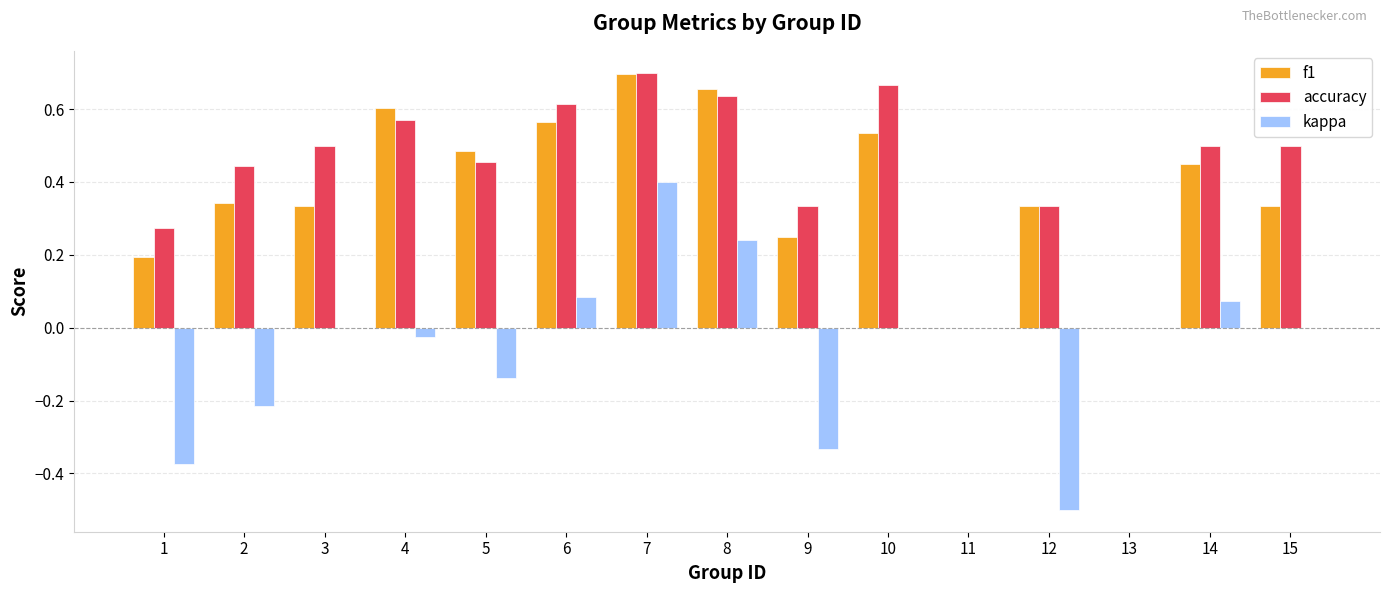

Which series has the widest spread of values?

kappa